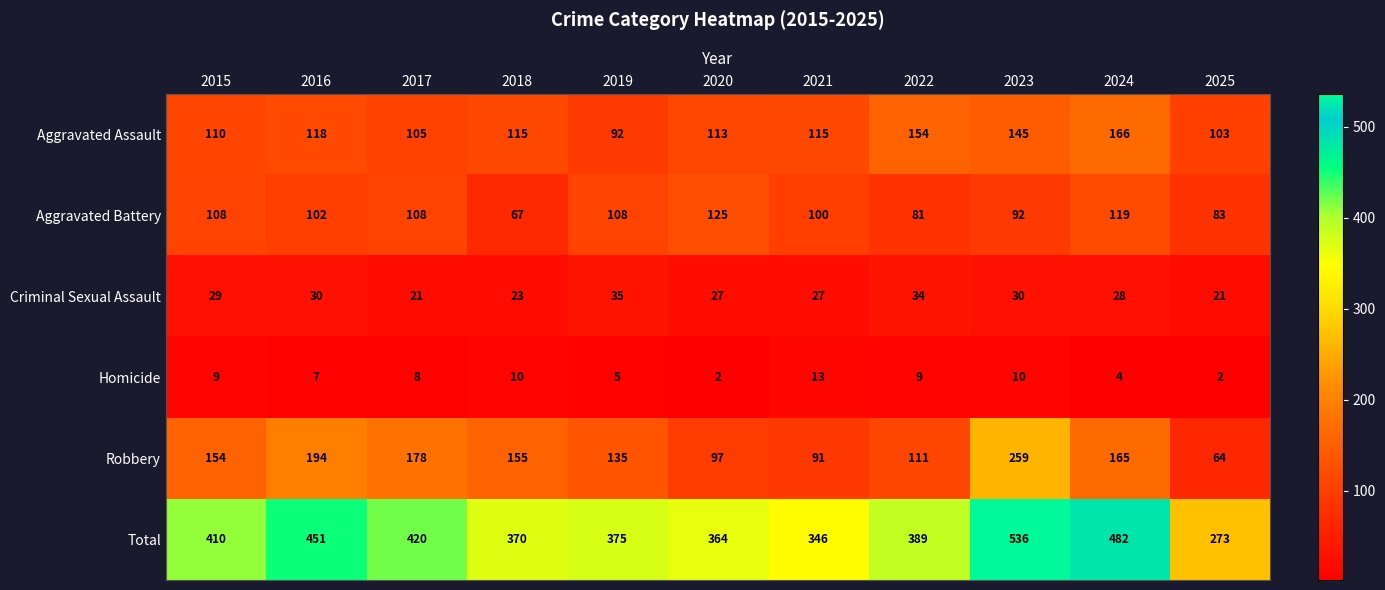

How many data points in Criminal Sexual Assault are less than 28?

5